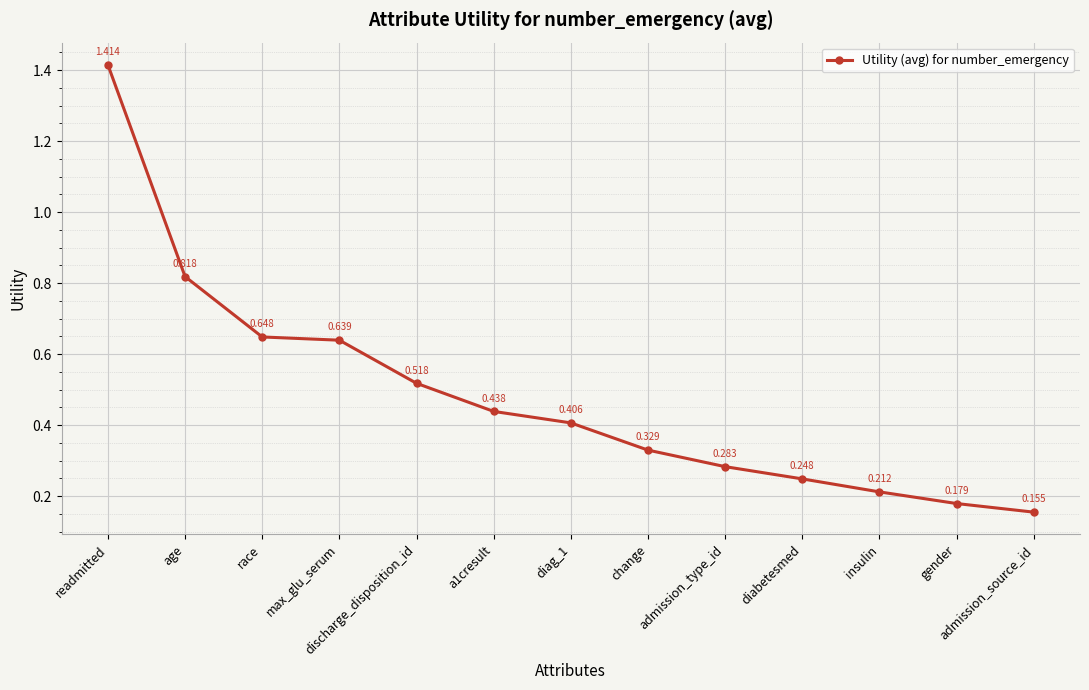

Which category has the highest value across all series?

readmitted